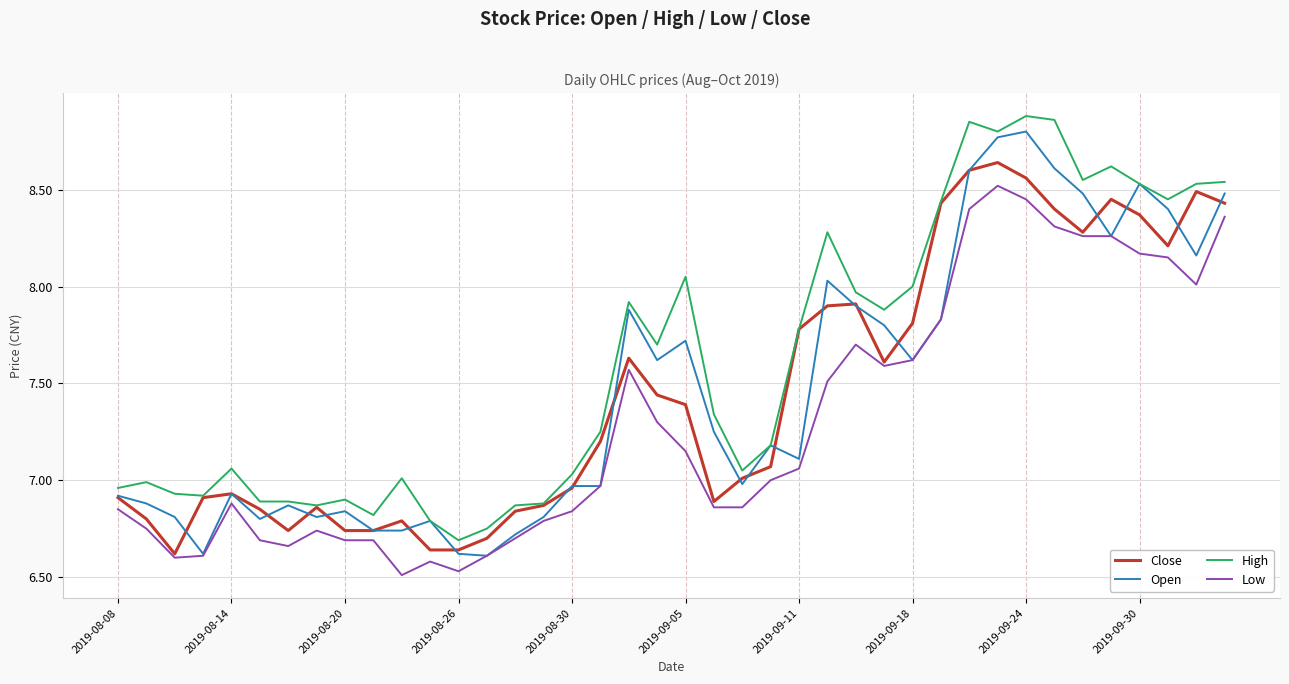

True or false: High and Low cross at least once.

False